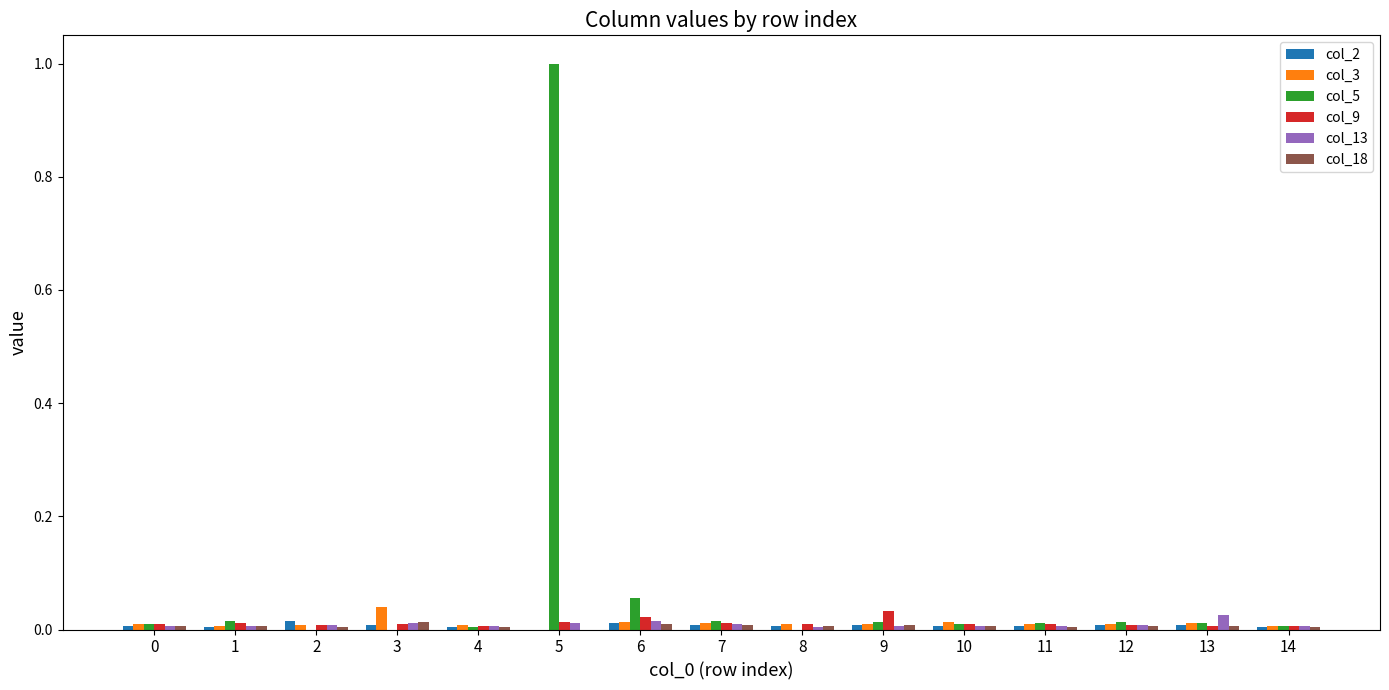

Which series has the largest total across all categories?

col_5